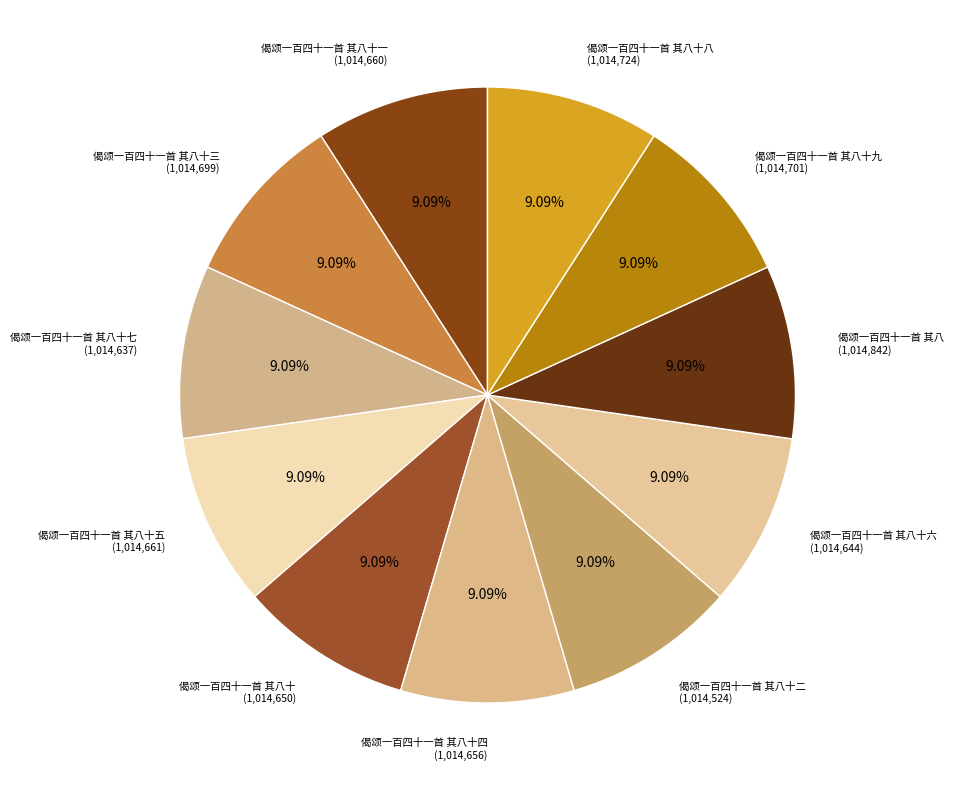

How many segments does this pie chart have?

11